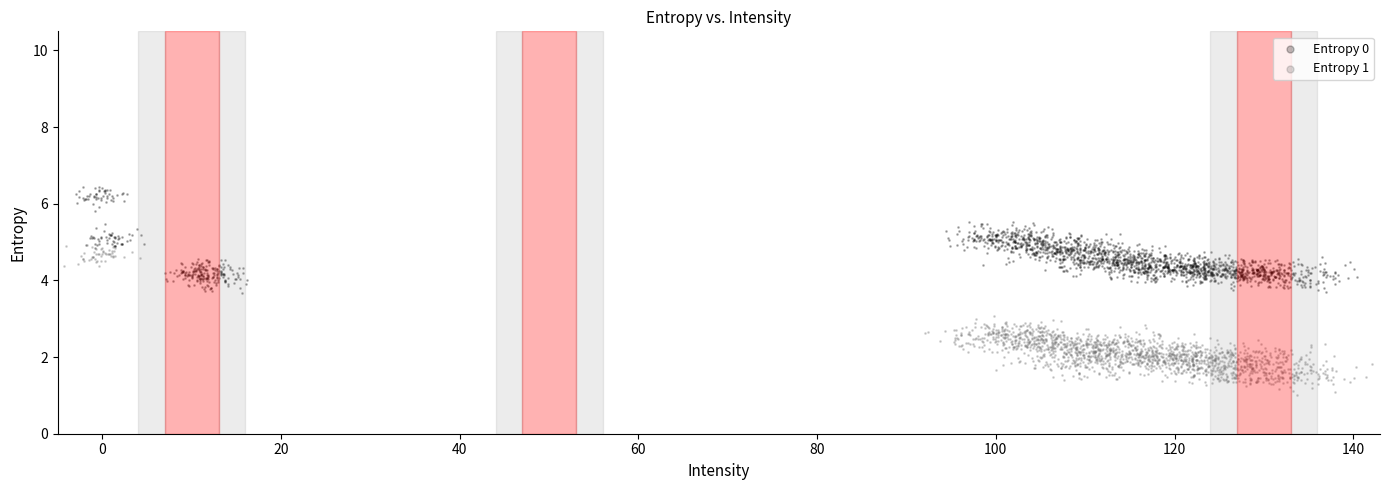

What are all the series names shown in the legend?

Entropy 0, Entropy 1